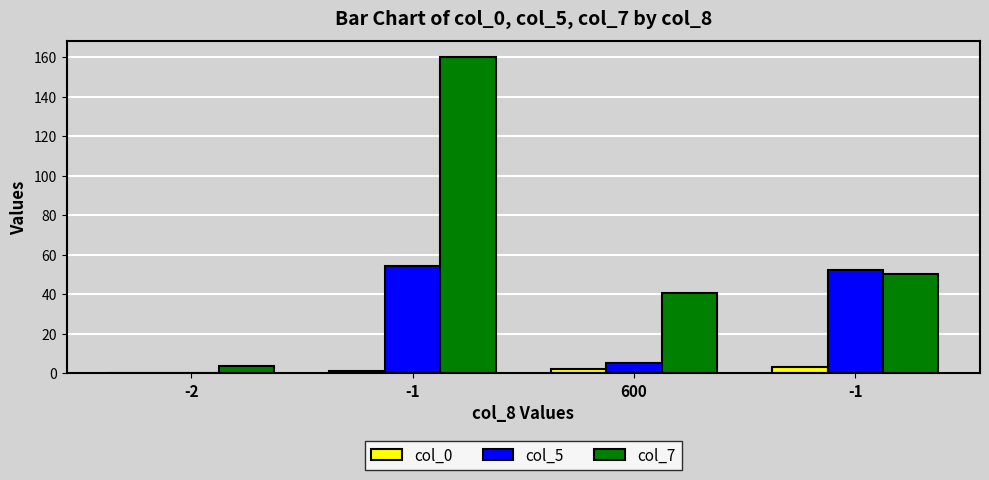

What is the label of the 2nd bar from the left?

-1